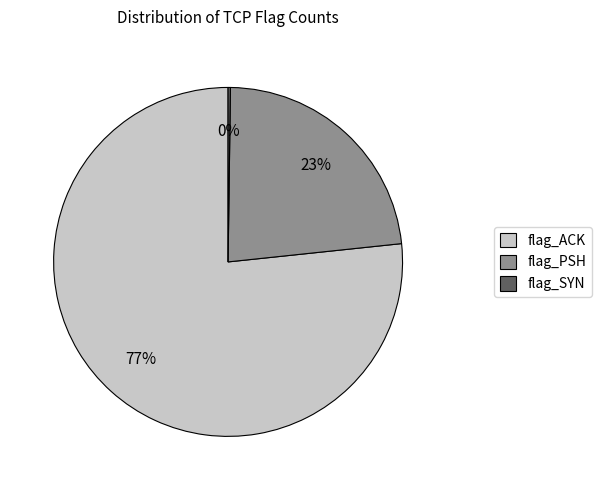

Which slice represents more than half of the pie?

flag_ACK